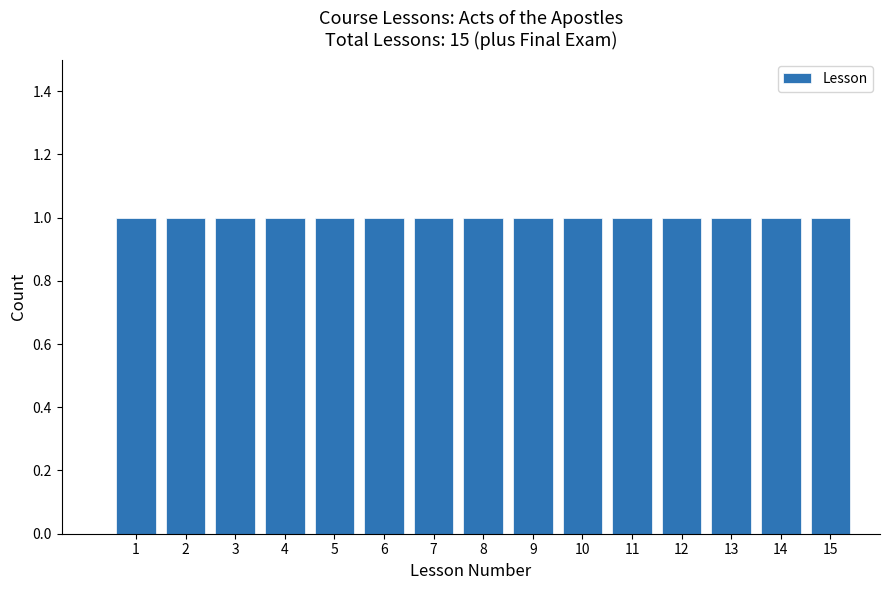

Reading left to right, transcribe this chart: for each bar, give the range it covers on the x-axis and its height. The values are not printed on the chart, so give them approximately, as read against the axis.

0.5 to 1.5: 1
1.5 to 2.5: 1
2.5 to 3.5: 1
3.5 to 4.5: 1
4.5 to 5.5: 1
5.5 to 6.5: 1
6.5 to 7.5: 1
7.5 to 8.5: 1
8.5 to 9.5: 1
9.5 to 10.5: 1
10.5 to 11.5: 1
11.5 to 12.5: 1
12.5 to 13.5: 1
13.5 to 14.5: 1
14.5 to 15.5: 1